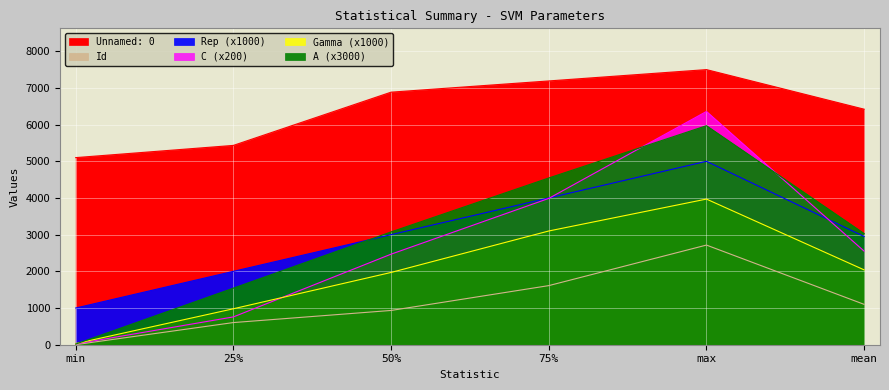

Reading right to left, transcribe all the data shown in this chart.

Unnamed: 0: 6420.0	7499.0	7190.0	6884.0	5433.0	5100.0
Rep: 2950.0	5000.0	4000.0	3000.0	2000.0	1000.0
Id: 1100.0	2716.0	1611.0	934.0	604.0	2.0
C: 2550.0	6358.0	3988.0	2468.0	758.0	20.0
Gamma: 2040.0	3970.0	3100.0	1970.0	980.0	30.0
A: 3030.0	5970.0	4545.0	3075.0	1542.0	18.0